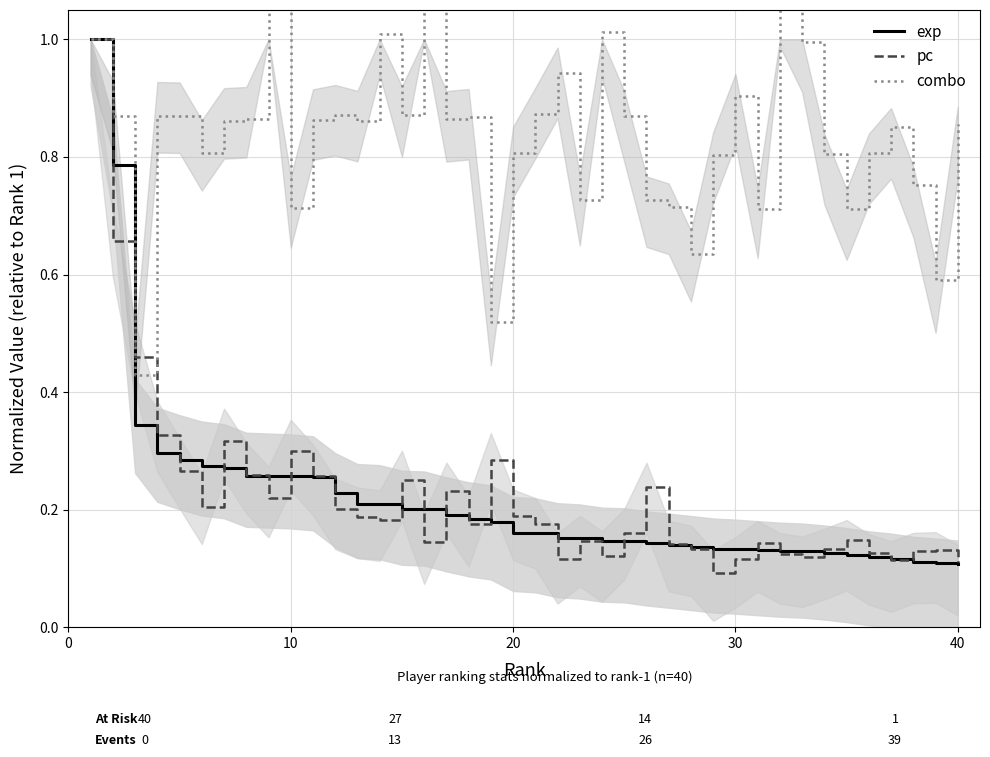

How many data points does each series have?

40